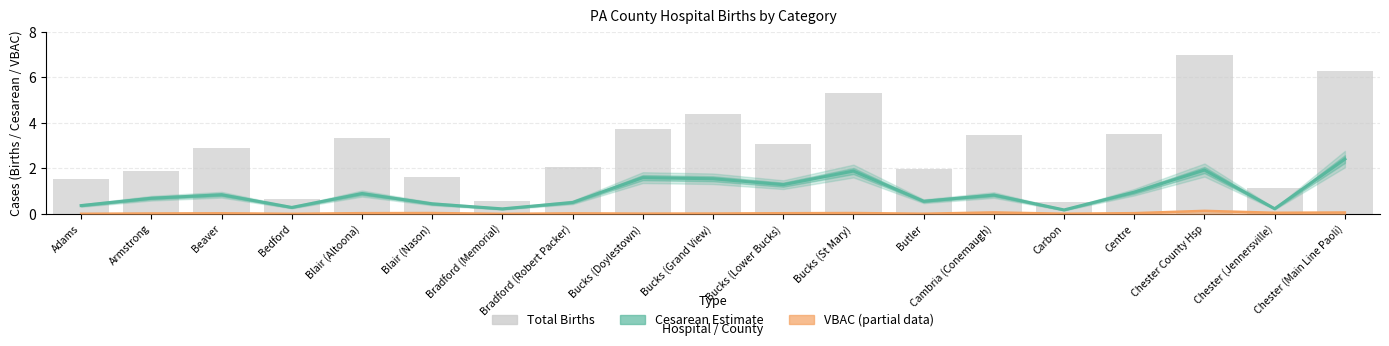

What is the value of the Total Births bar at the 3rd from the left?

2.9